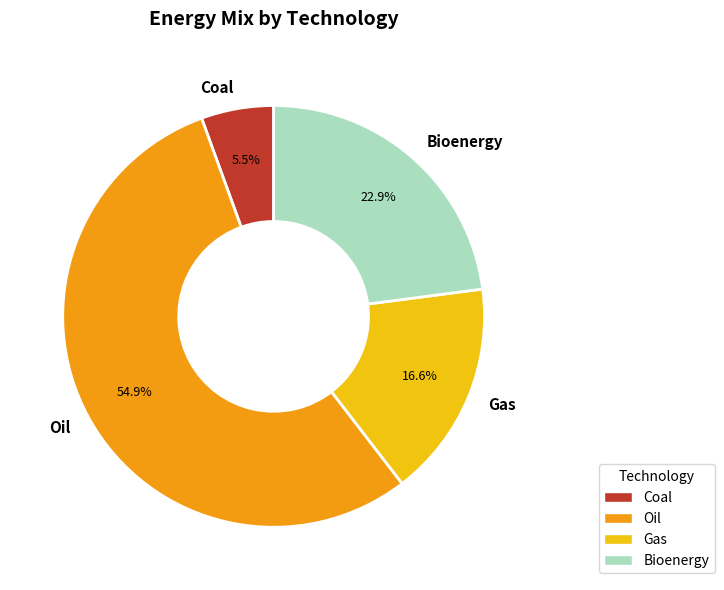

What percentage is NOT represented by Gas?

83.4%